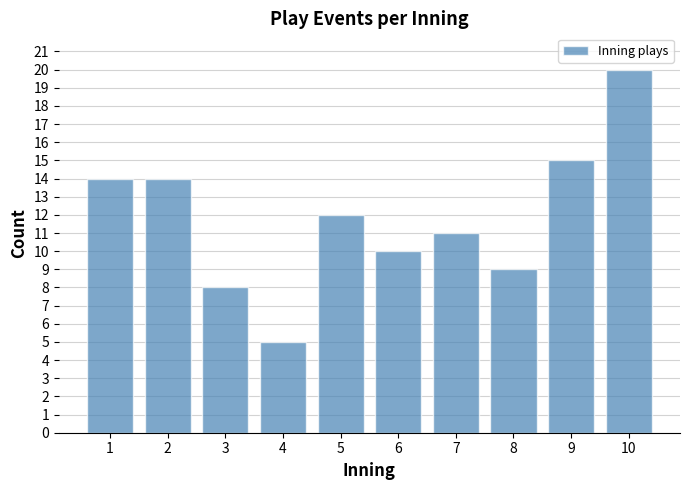

Reading left to right, list all the values displayed in this chart.

1=14	2=14	3=8	4=5	5=12	6=10	7=11	8=9	9=15	10=20